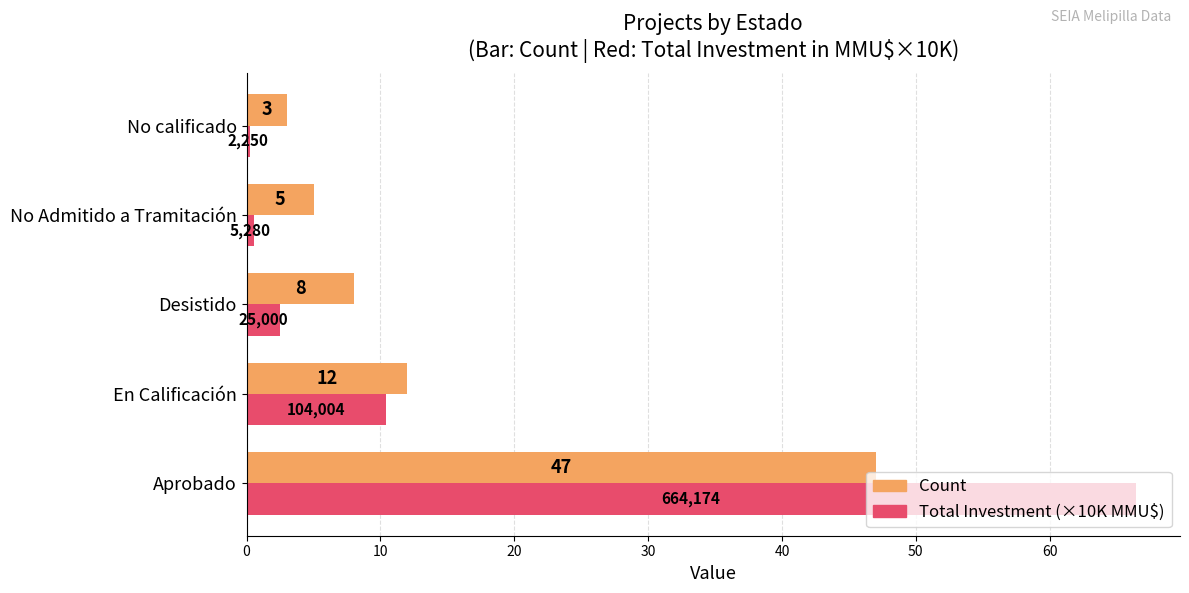

Where is Total Investment (×10K MMU$) nearest to the value 33?

En Calificación